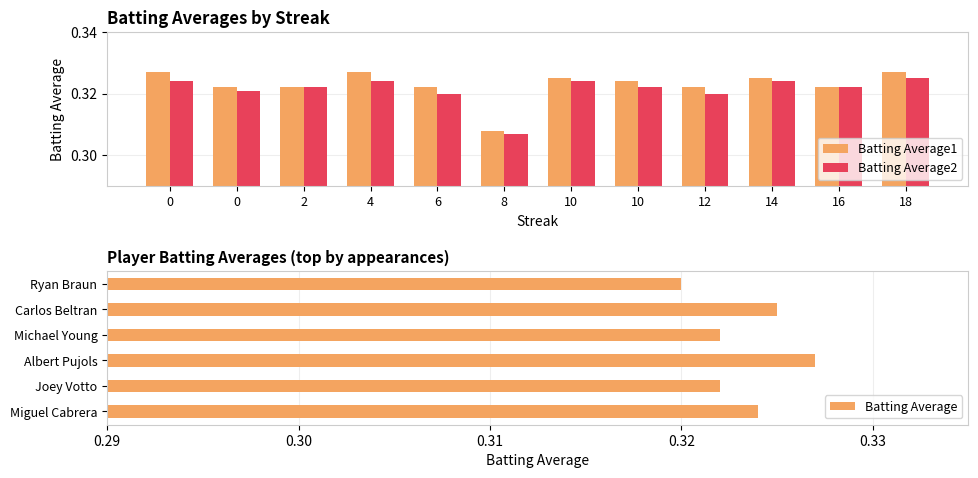

What is the minimum value shown in the chart?

0.3